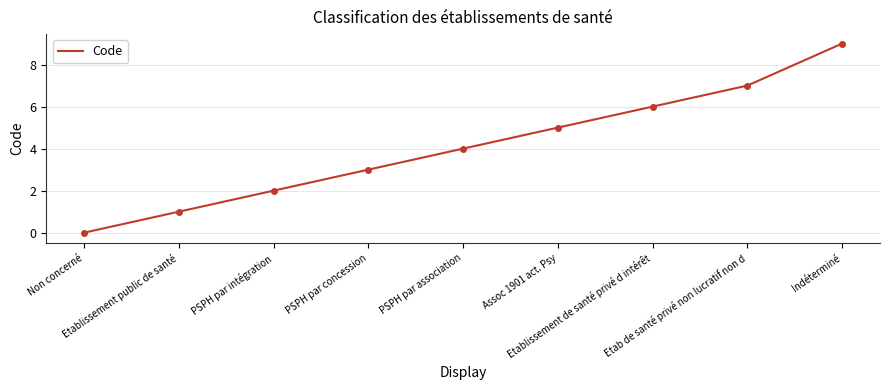

What is the maximum value shown in the chart?

9